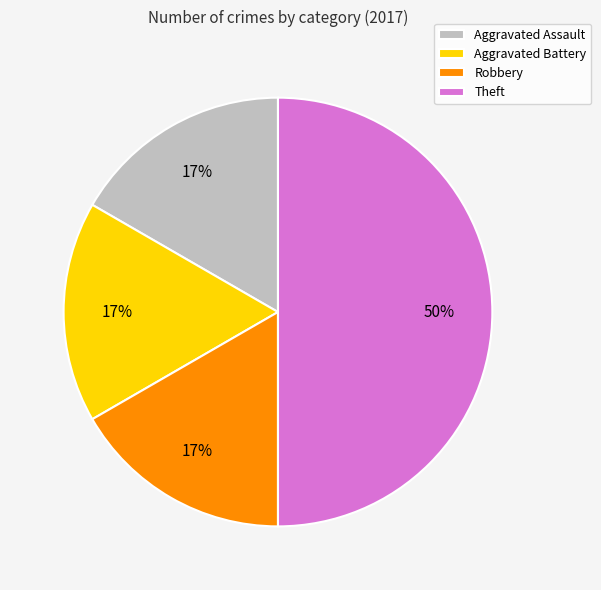

Which category has the biggest portion of the pie?

Theft